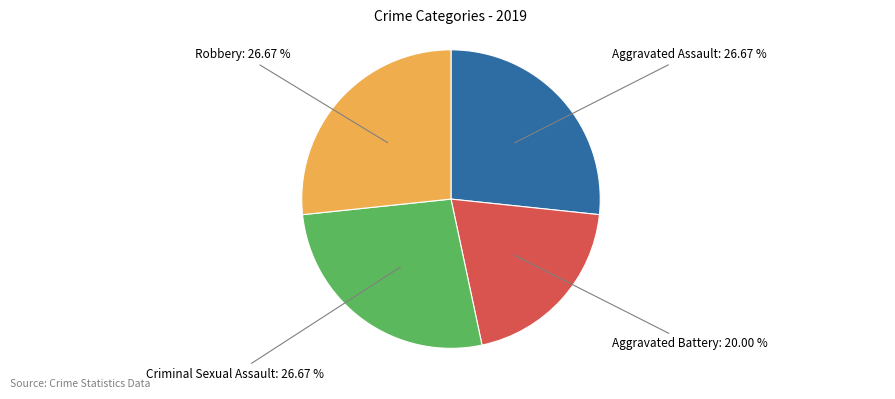

Approximately how many times larger is the value at Robbery compared to Criminal Sexual Assault?

1.0